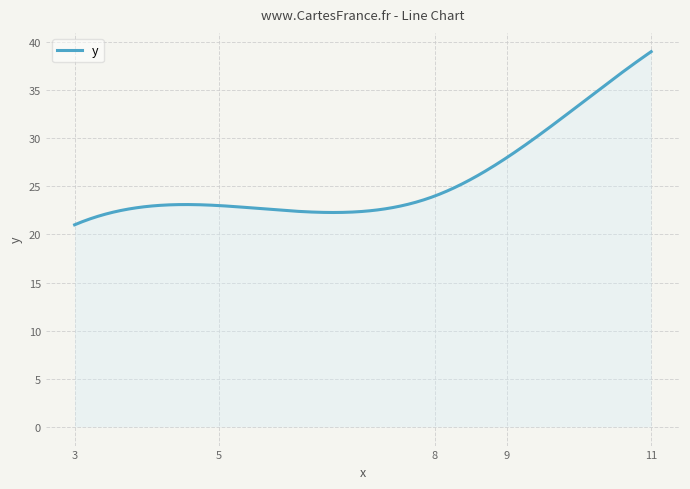

What is the difference between the maximum and minimum values?

18.0